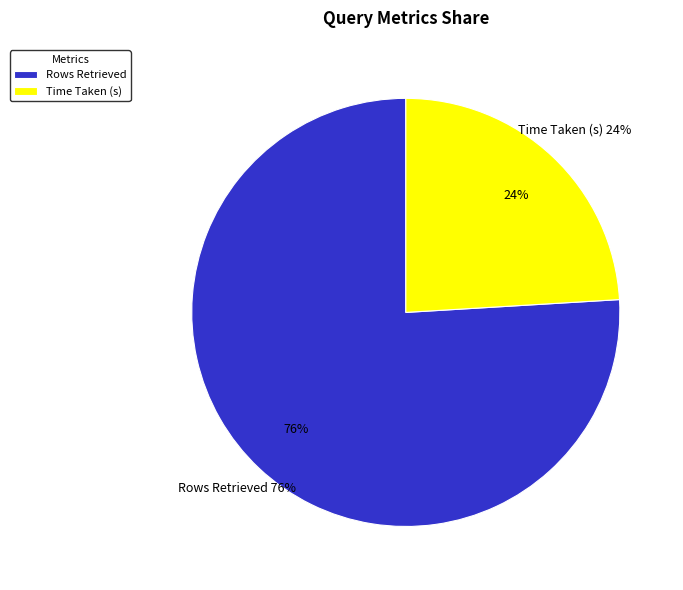

What is the change in value from Rows Retrieved to Time Taken (s)?

-4.8